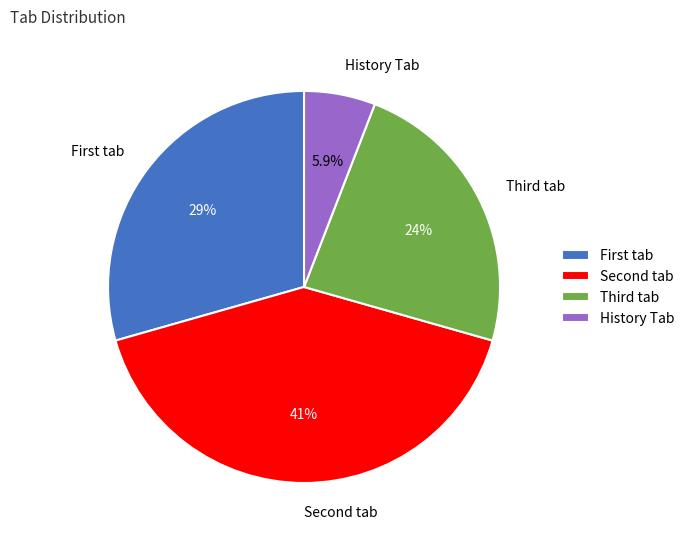

Count the number of slices in the pie.

4